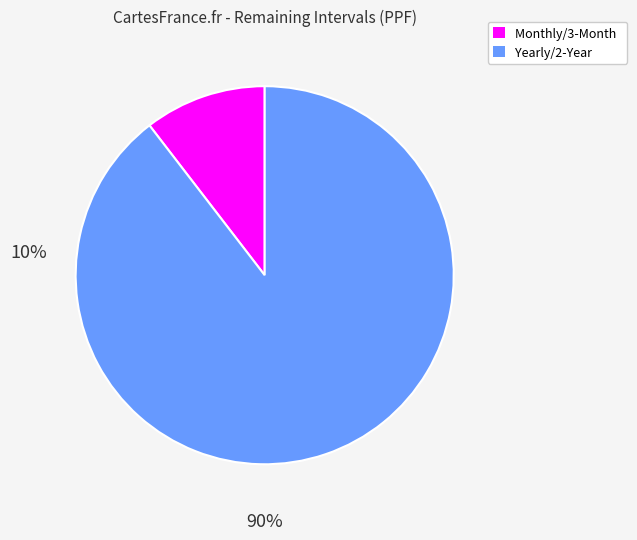

Do Monthly/3-Month and Yearly/2-Year together represent more than half of the pie?

Yes